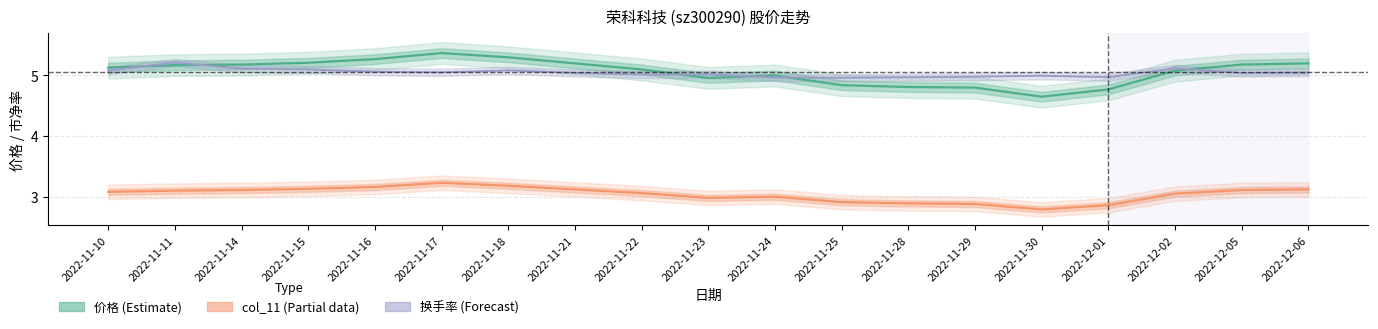

At how many categories does at least one series exceed 4?

19